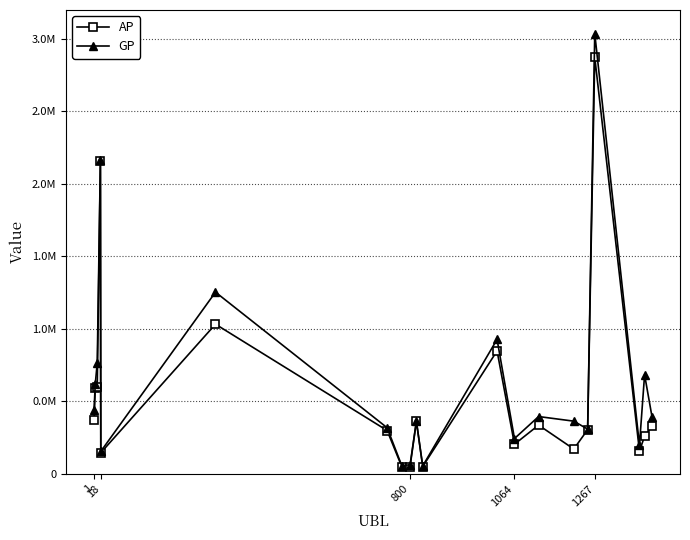

Does the chart have visible grid lines?

No